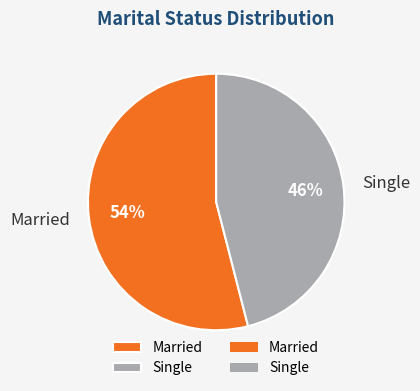

Combined, do Married and Single account for over 50%?

Yes